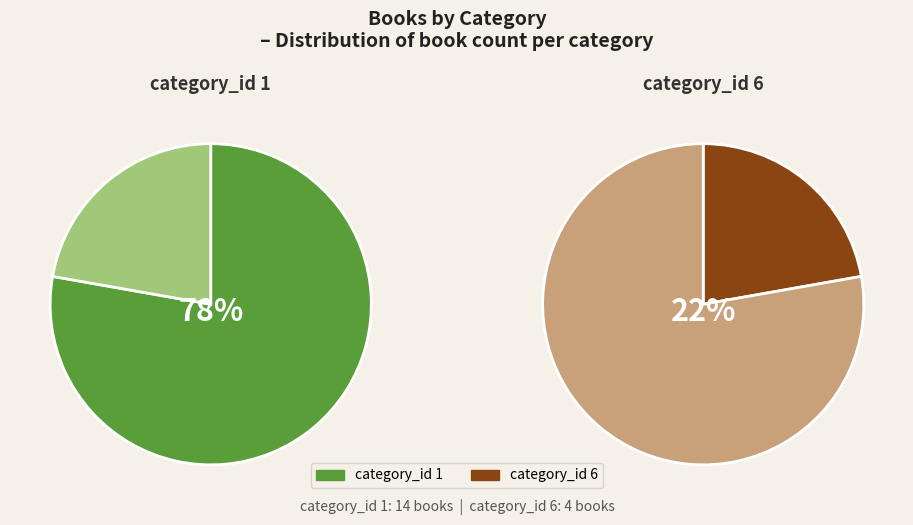

Does any single category account for the majority?

Yes